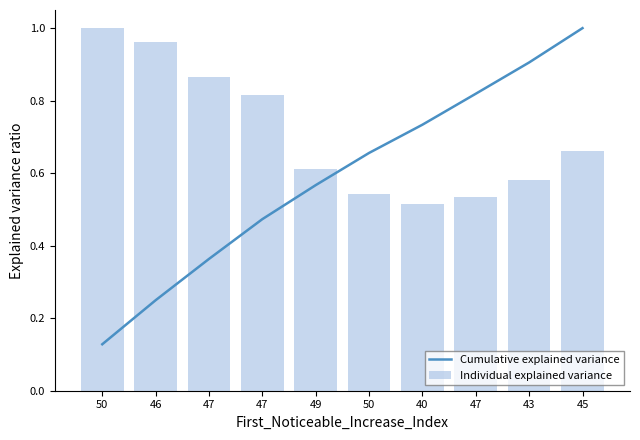

What is the total value across all series at 49?

1.2